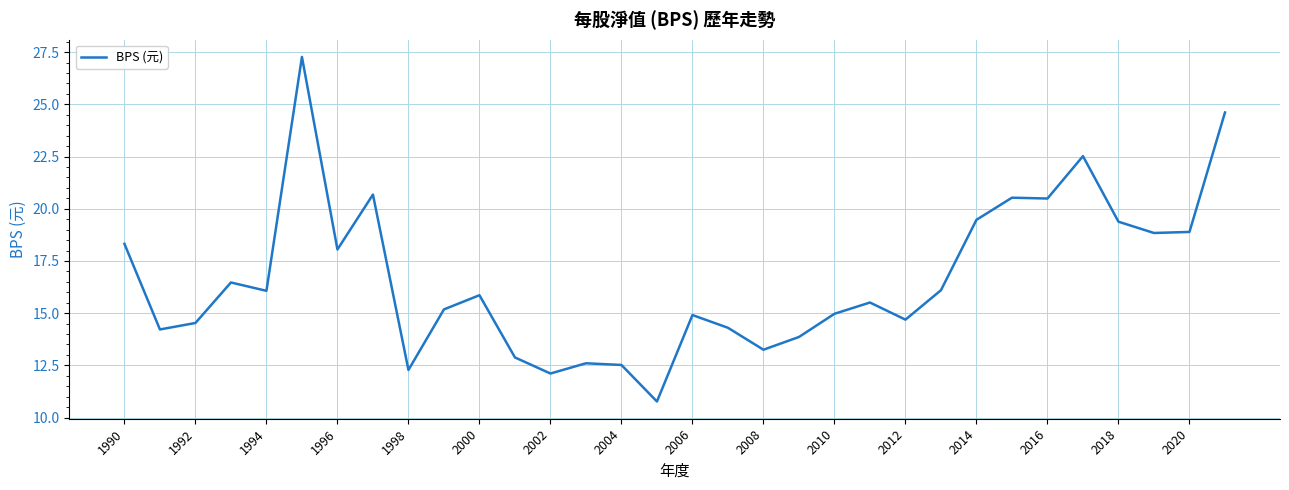

What is the difference between the maximum and minimum values?

16.5